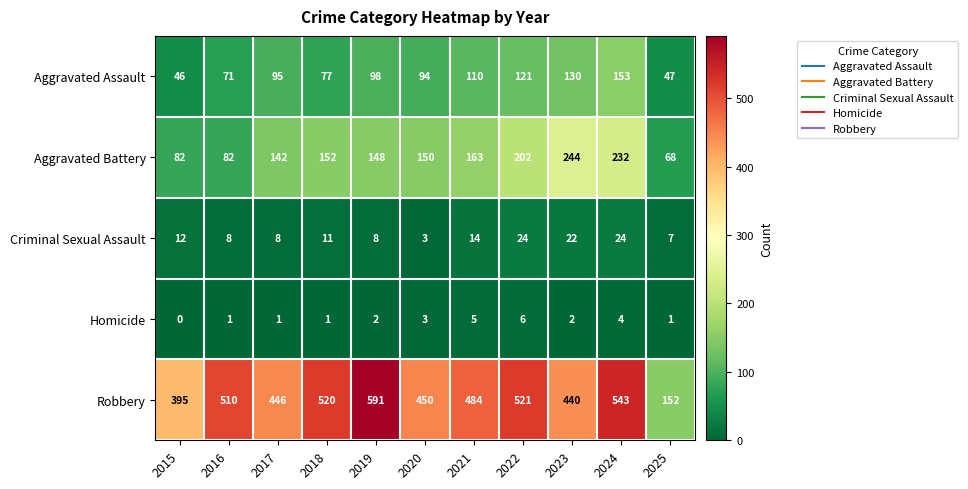

Rank the series by their maximum value, from highest to lowest.

Robbery, Aggravated Battery, Aggravated Assault, Criminal Sexual Assault, Homicide